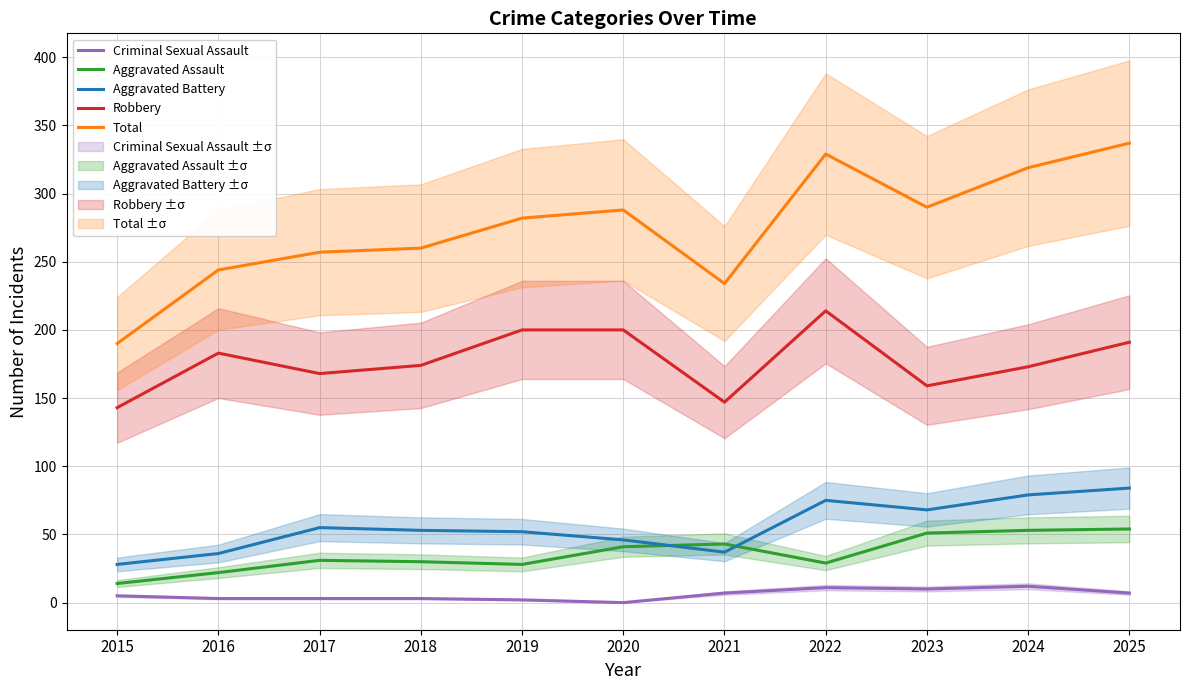

Which category has the lowest value across all series?

2020